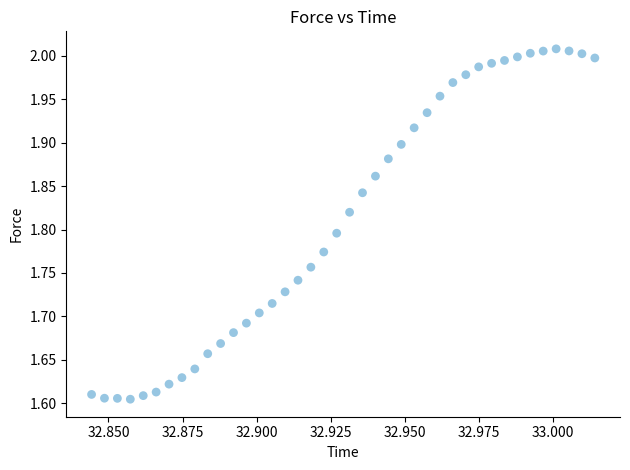

What is the range of Y values (max minus min)?

0.4